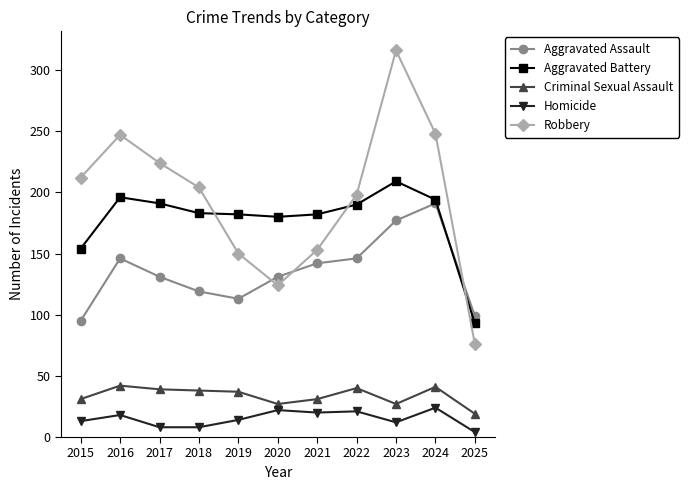

Which series changed the most between 2018 and 2024?

Aggravated Assault